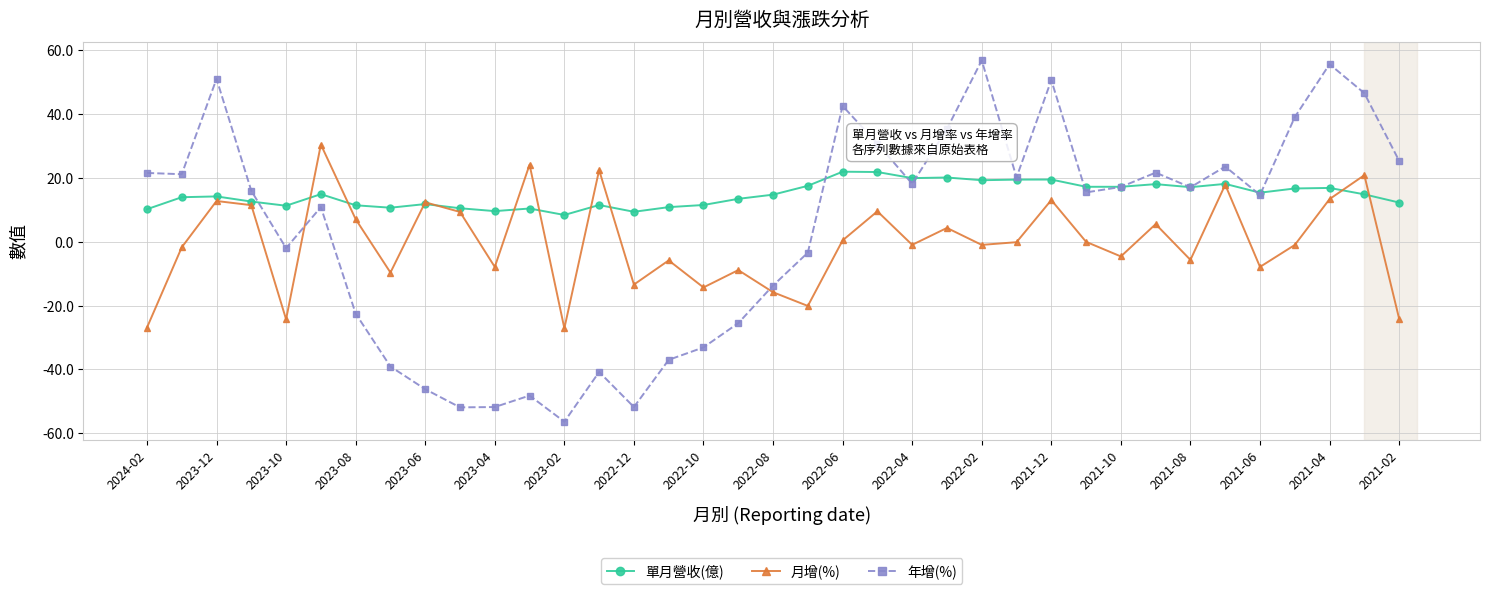

Rank the series by their maximum value, from lowest to highest.

單月營收(億), 月增(%), 年增(%)